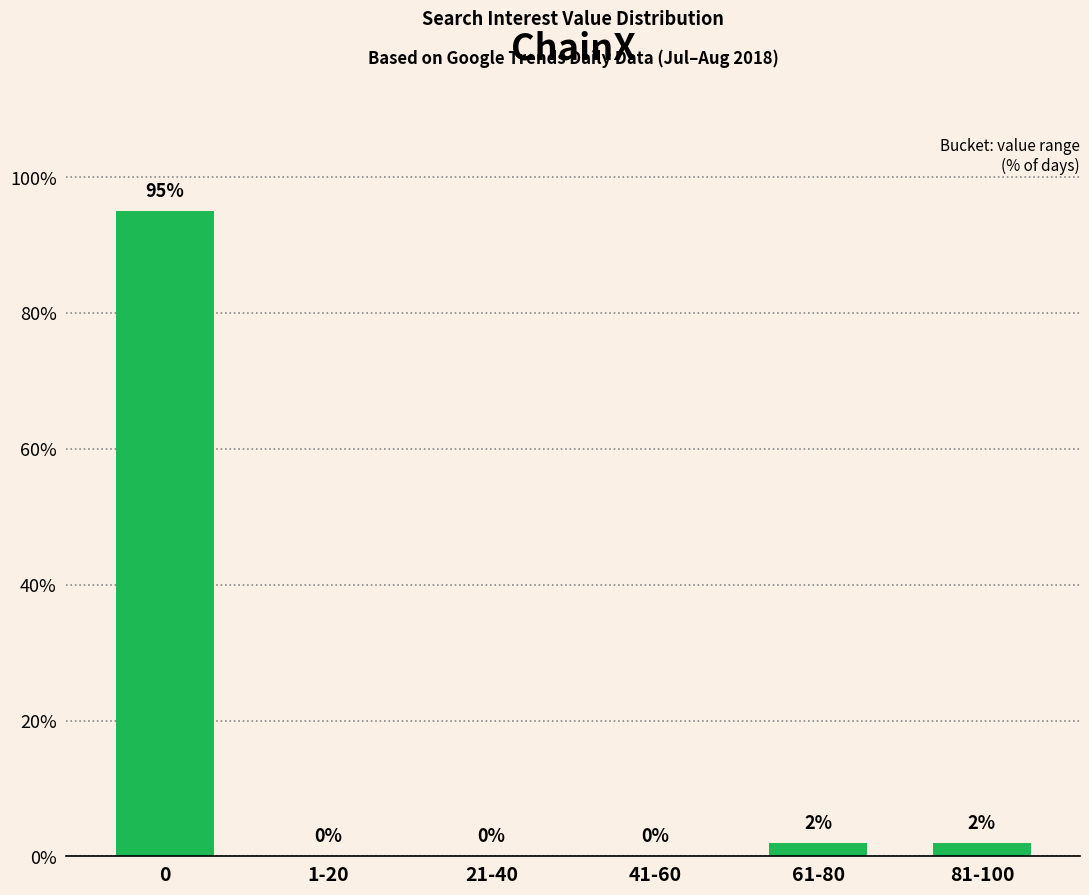

Reading left to right, what are all the values shown in this chart?

95	0	0	0	2	2